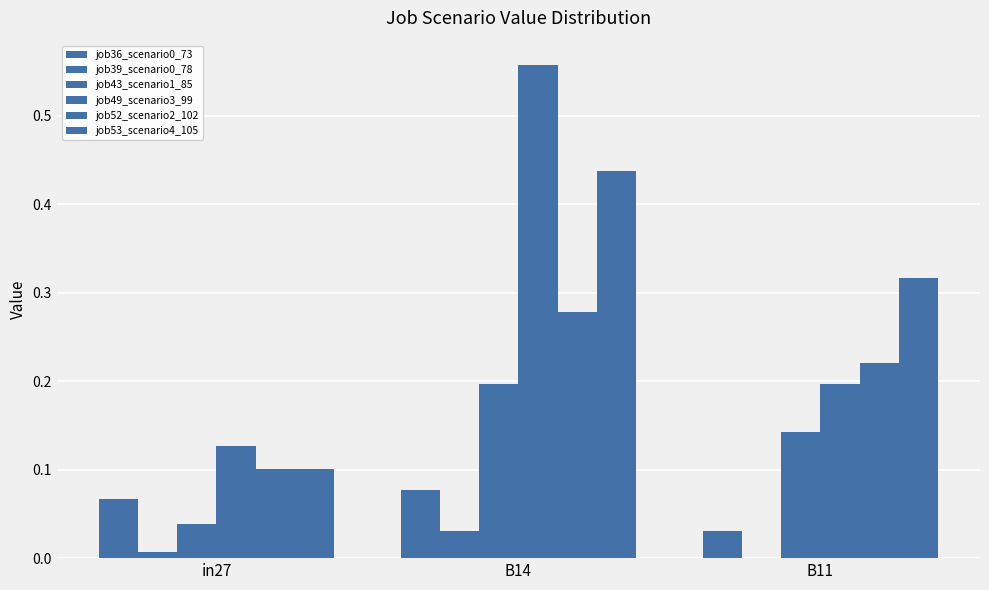

Reading left to right, extract all data points from this chart.

job36_scenario0_73: in27=0.1	B14=0.1	B11=0.0
job39_scenario0_78: in27=0.0	B14=0.0	B11=0.0
job43_scenario1_85: in27=0.0	B14=0.2	B11=0.1
job49_scenario3_99: in27=0.1	B14=0.6	B11=0.2
job52_scenario2_102: in27=0.1	B14=0.3	B11=0.2
job53_scenario4_105: in27=0.1	B14=0.4	B11=0.3